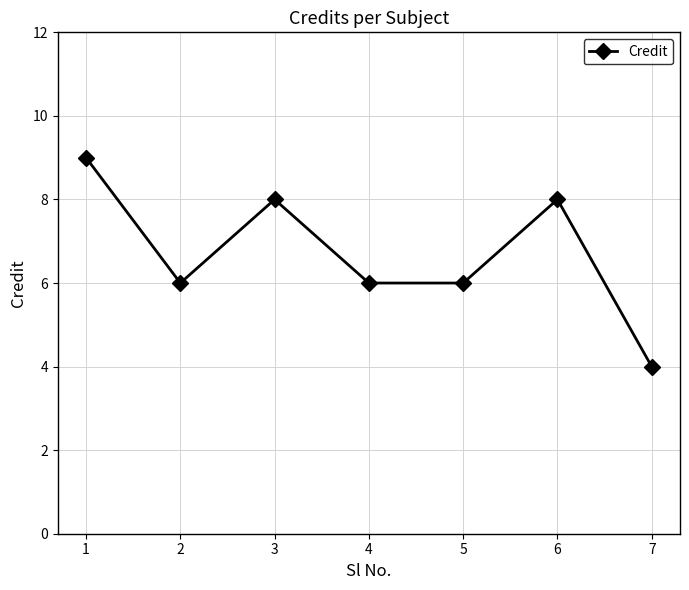

Count the number of categories in the chart.

7